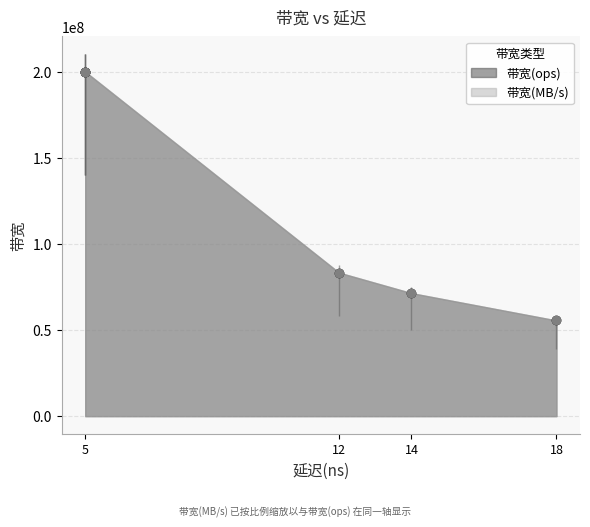

True or false: 带宽(MB/s) has a value of 200000000 at 5.

True